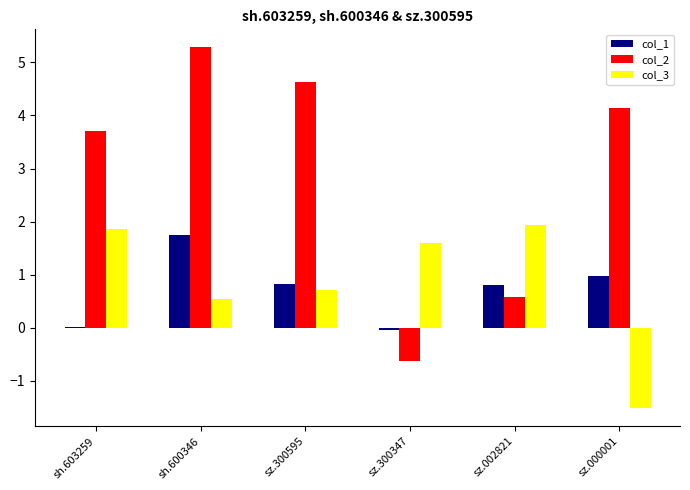

What is the sum of all col_1 values?

4.3